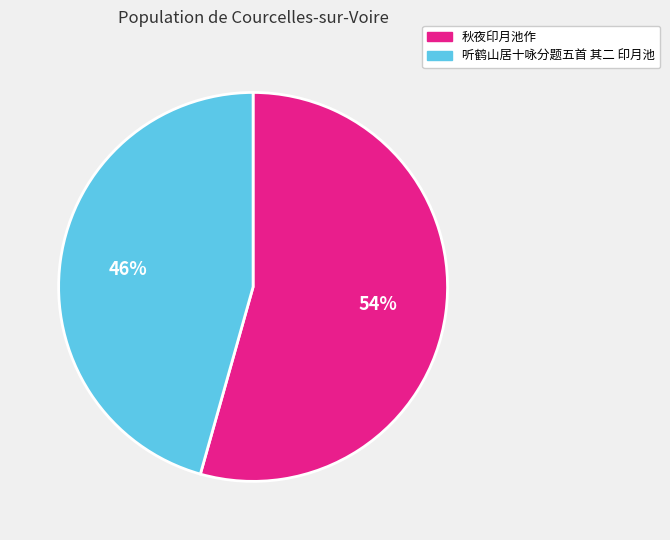

To the nearest percent, what is the combined percentage of 秋夜印月池作 and 听鹤山居十咏分题五首 其二 印月池?

100%